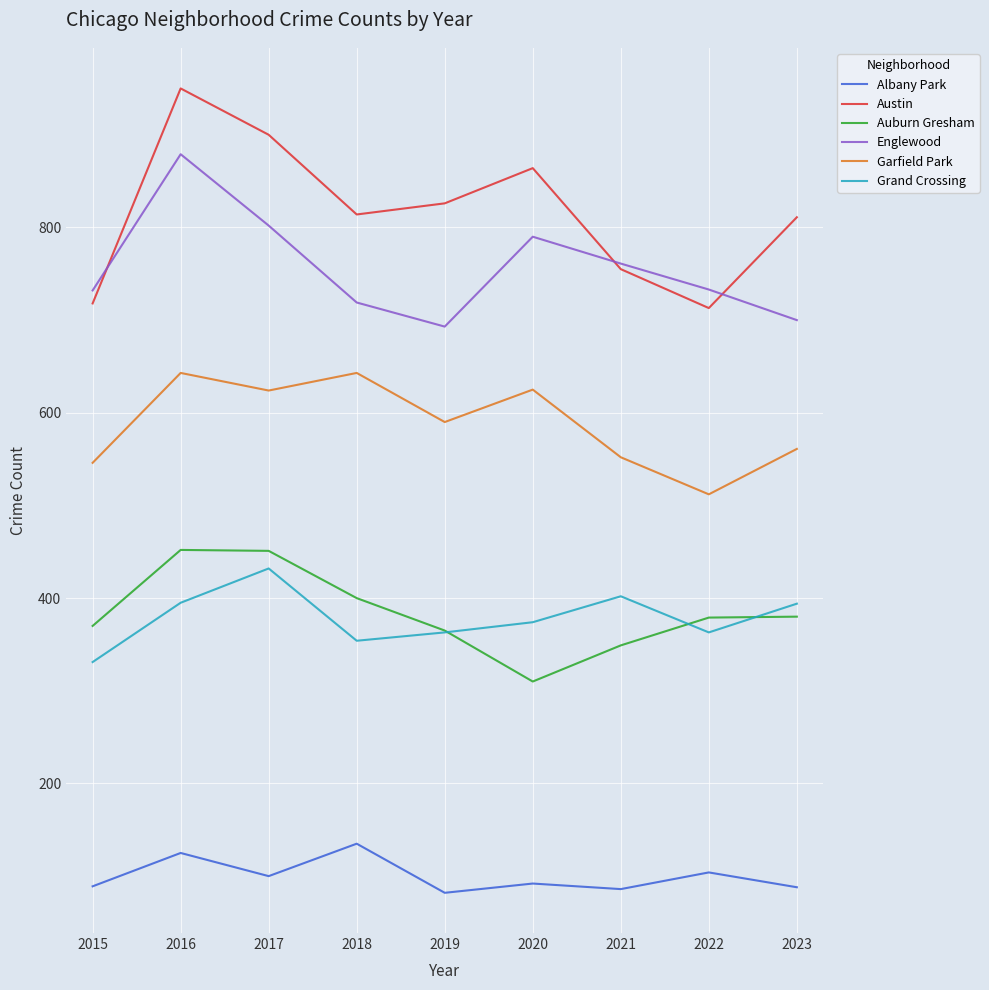

Which series has the widest spread of values?

Austin